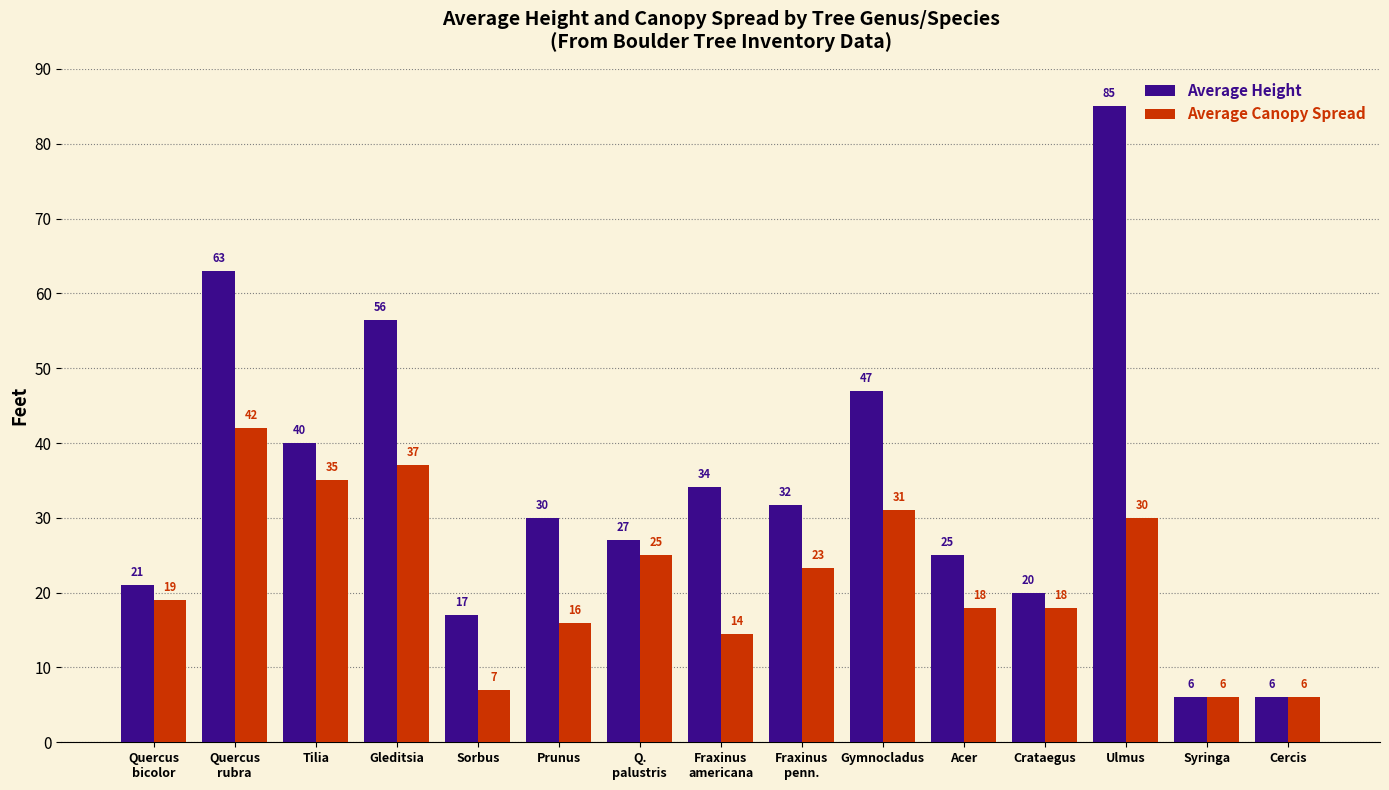

What is the label of the 1st bar from the right?

Cercis